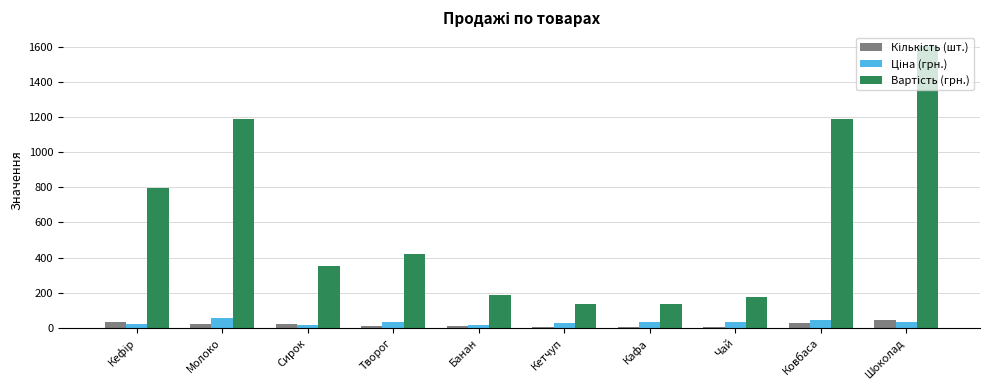

Which label corresponds to the largest value in the chart?

Шоколад